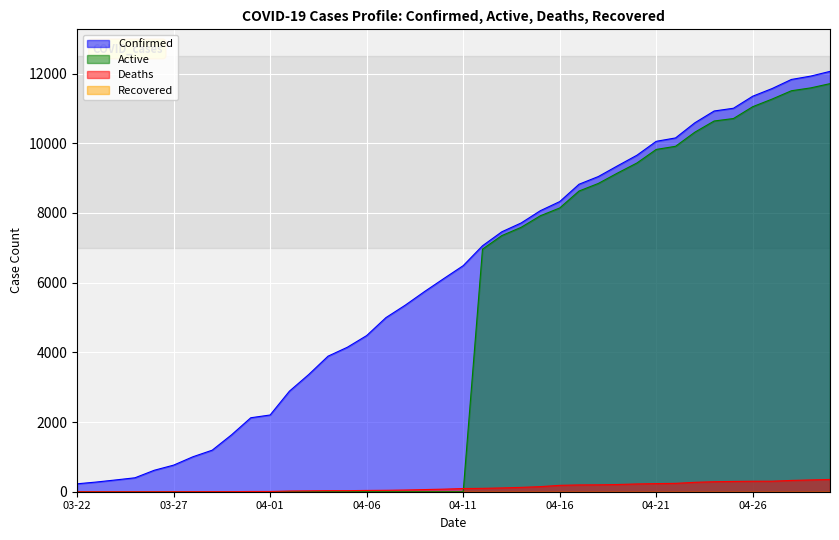

Reading left to right, transcribe all the data shown in this chart.

Confirmed: 227	278	338	400	616	763	1003	1192	1632	2123	2202	2886	3364	3890	4146	4481	4997	5354	5745	6119	6487	7058	7459	7712	8066	8326	8824	9045	9354	9657	10056	10153	10588	10926	11005	11351	11570	11831	11927	12063
Active: 0	0	0	0	0	0	0	0	0	0	0	0	0	0	0	0	0	0	0	0	0	6961	7350	7587	7920	8143	8629	8847	9147	9434	9823	9913	10318	10639	10710	11050	11268	11507	11589	11711
Deaths: 0	0	0	0	0	1	2	3	3	7	7	20	25	31	31	37	41	49	62	74	91	97	109	125	146	183	195	198	207	223	233	240	270	287	295	301	302	324	338	352